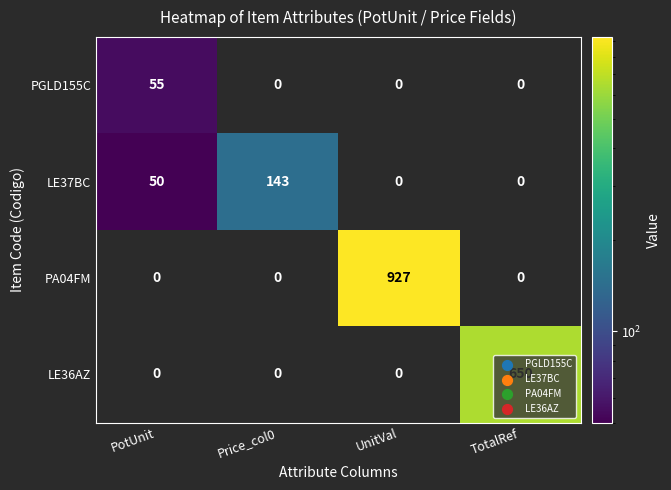

List the series in order of their peak value, lowest first.

PGLD155C, LE37BC, LE36AZ, PA04FM